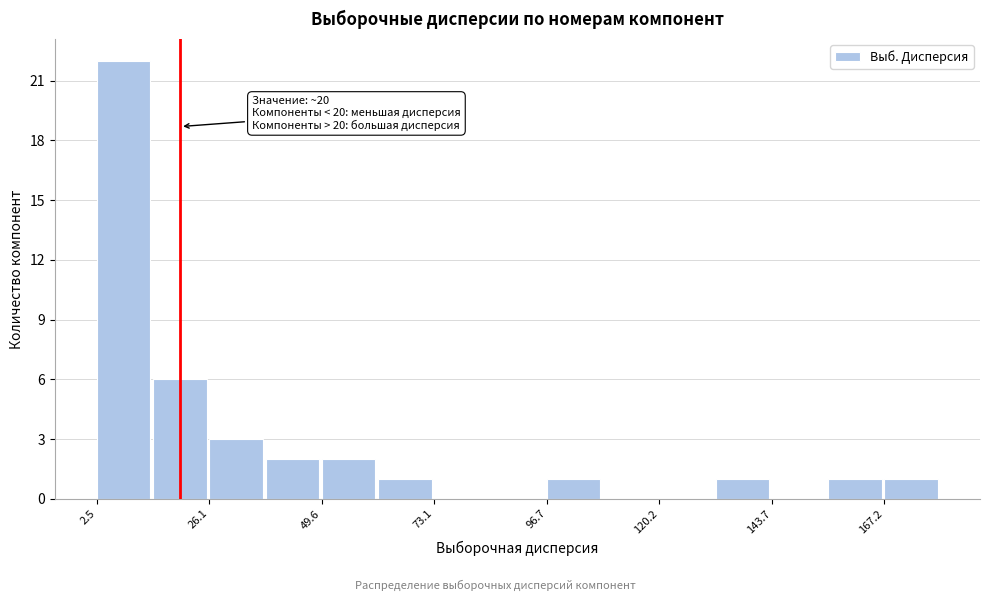

Read against the x-axis, roughly where is the centre of the tallest bar?

10